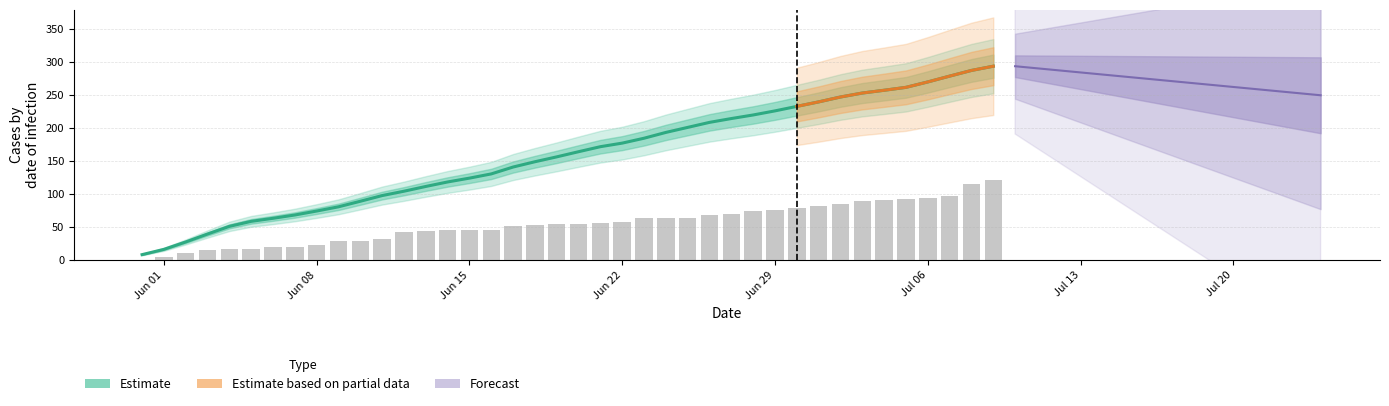

What is the maximum value shown in the chart?

303